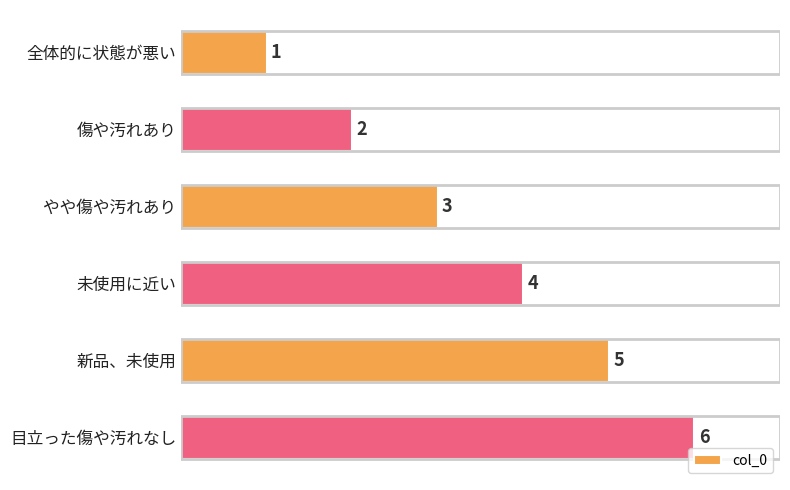

What is the approximate value at 未使用に近い?

4